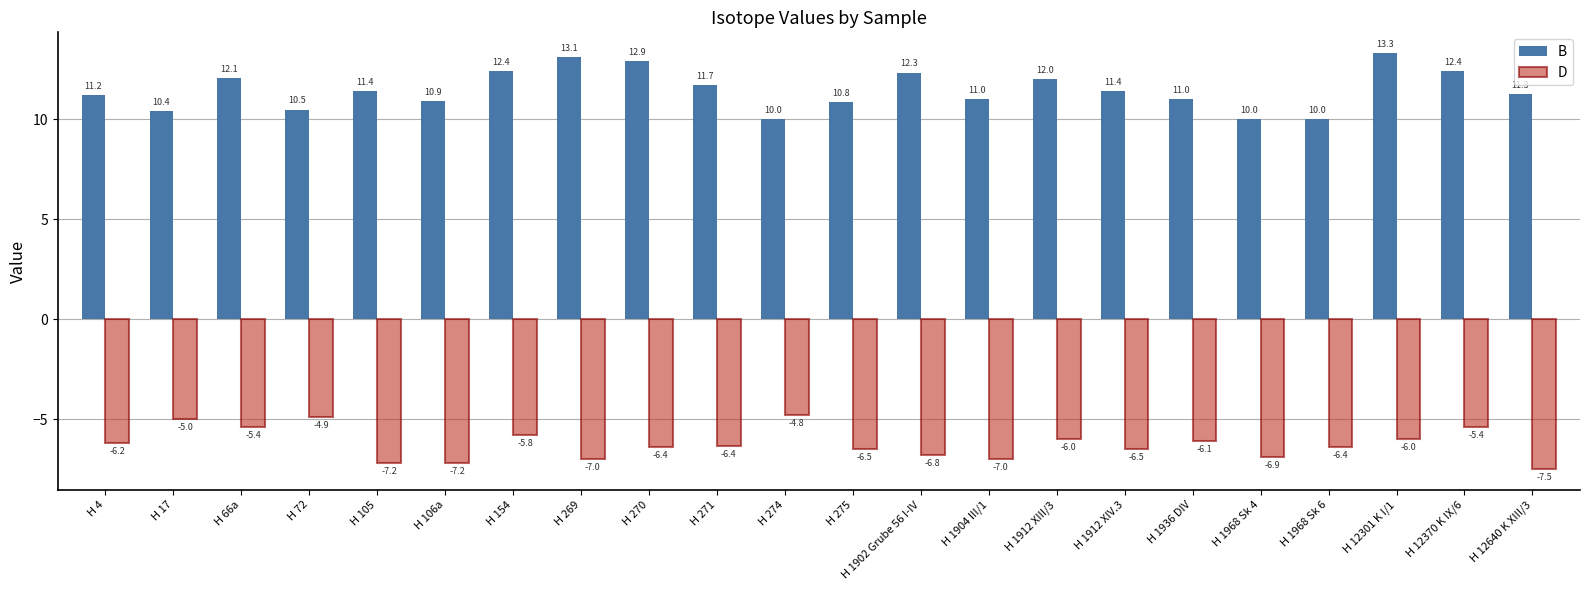

List the series in order of their peak value, highest first.

B, D